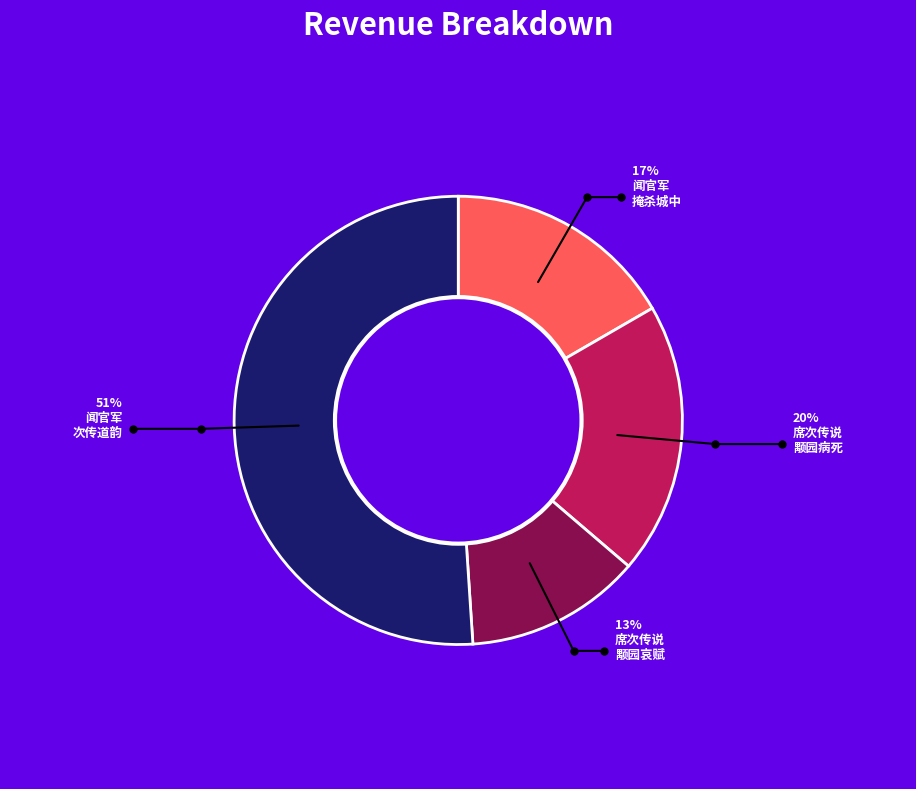

To the nearest percent, what is the difference between the largest and smallest slice percentages?

38%